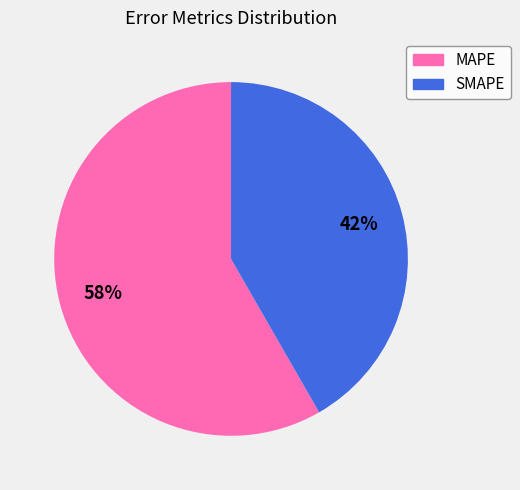

How many slices are in this pie chart?

2